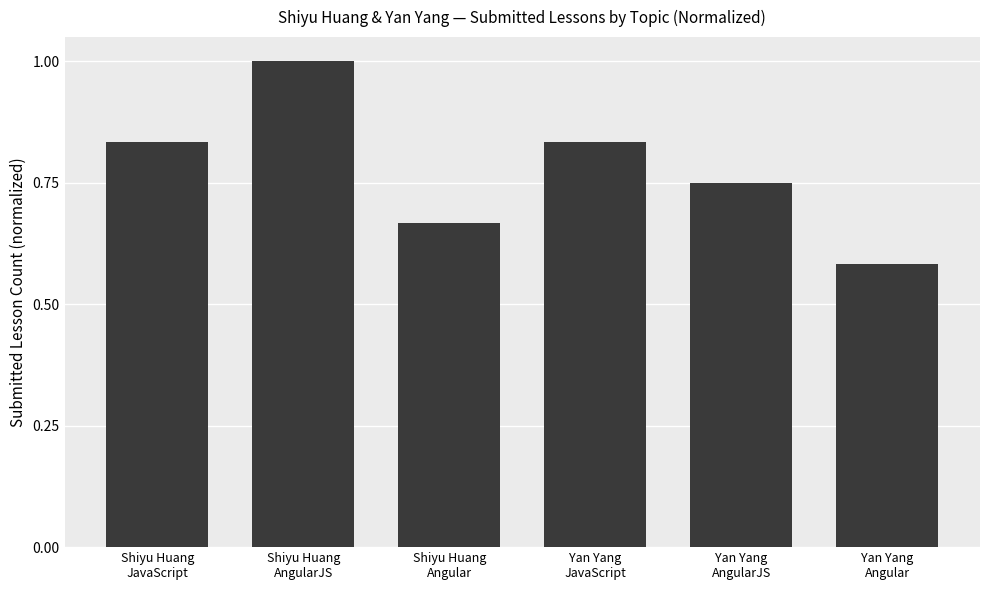

How many categories are shown in the chart?

6